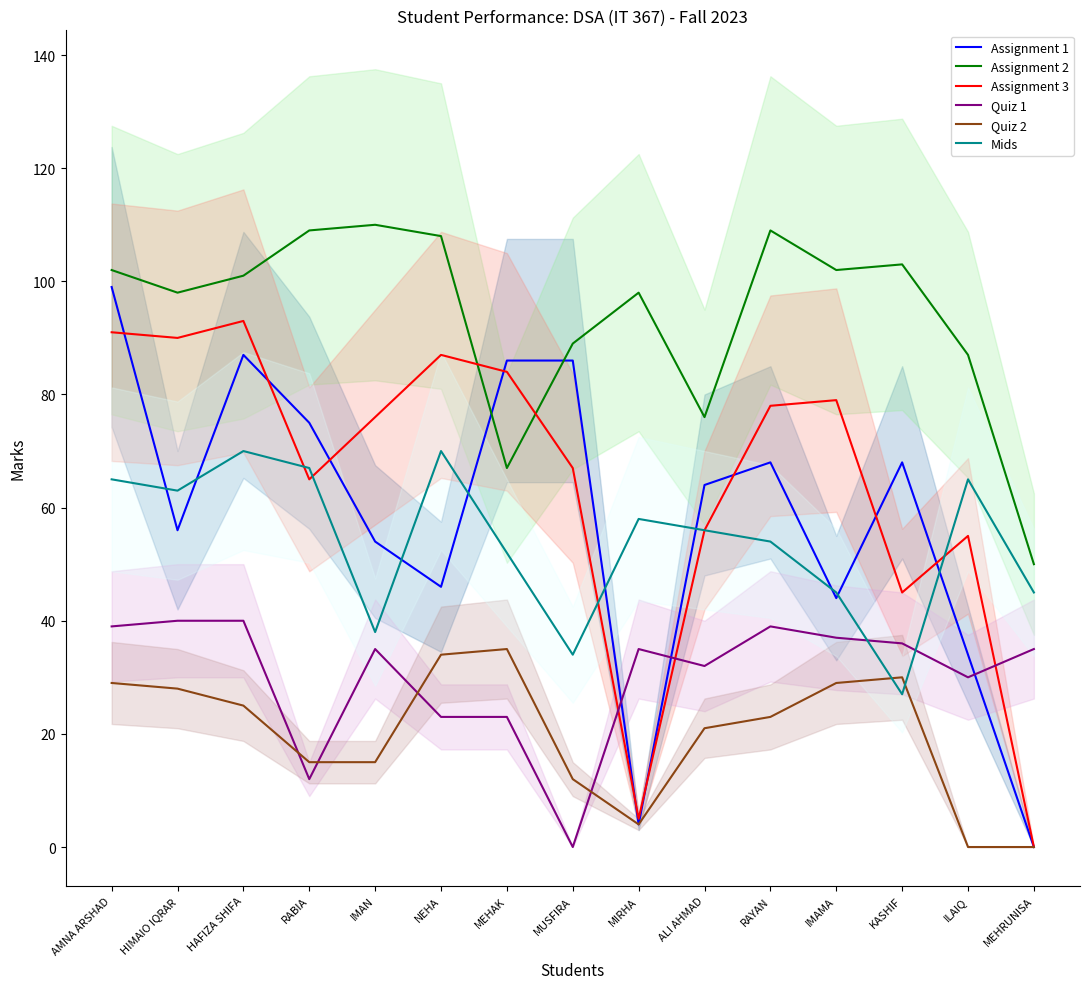

List the series in order of their peak value, highest first.

Assignment 2, Assignment 1, Assignment 3, Mids, Quiz 1, Quiz 2